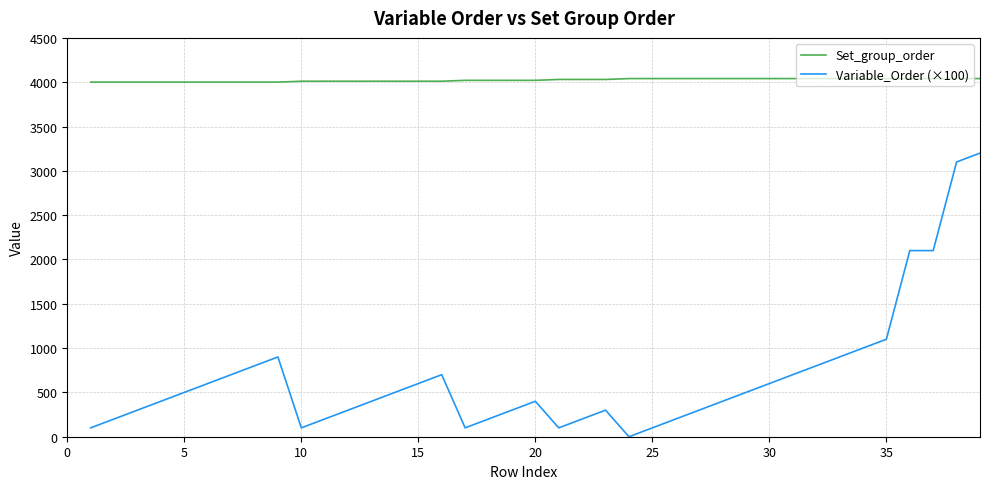

What is the maximum value shown in the chart?

4041